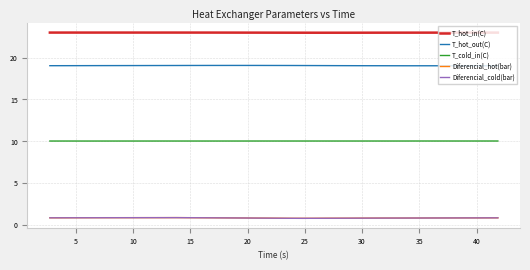

What is the minimum value for Diferencial_cold(bar)?

0.8